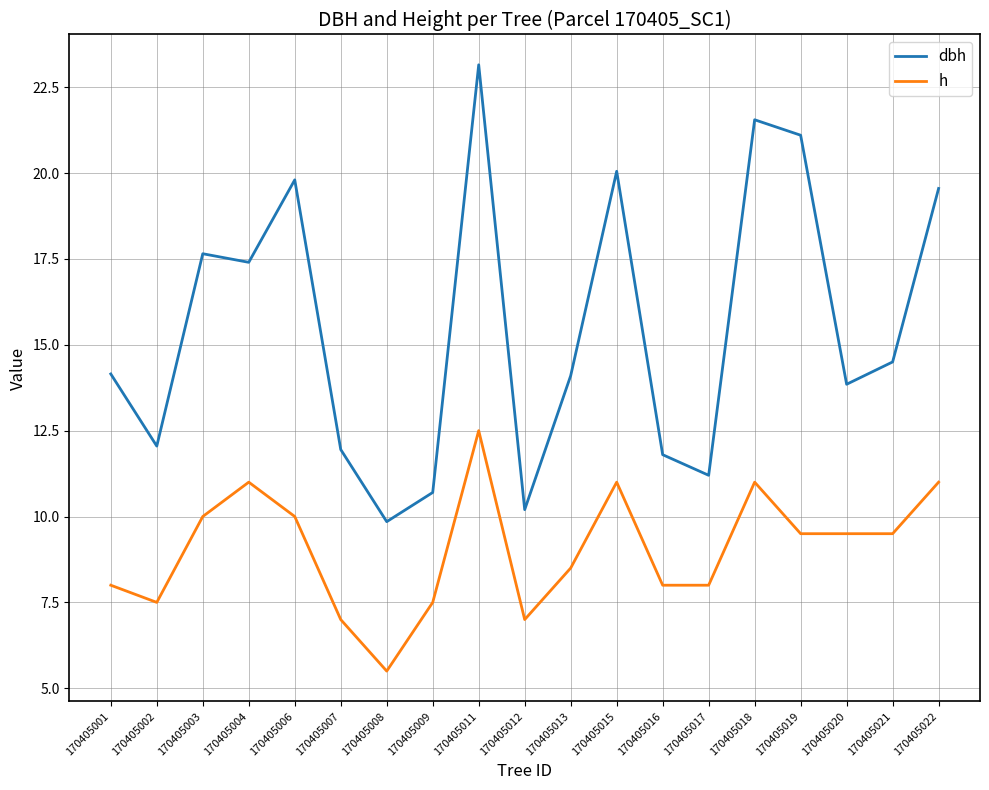

The value of dbh at 170405022 is 7.2. True or false?

False